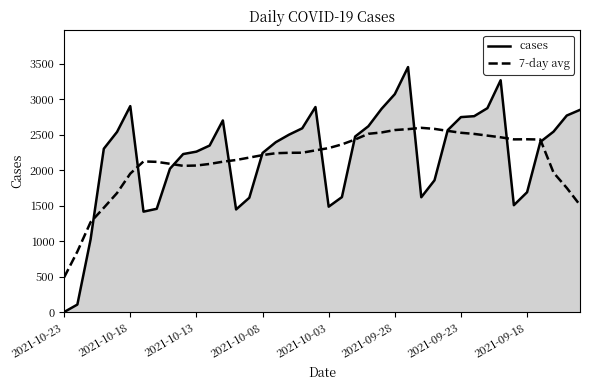

Rank the series by their average value, from highest to lowest.

cases, 7-day avg